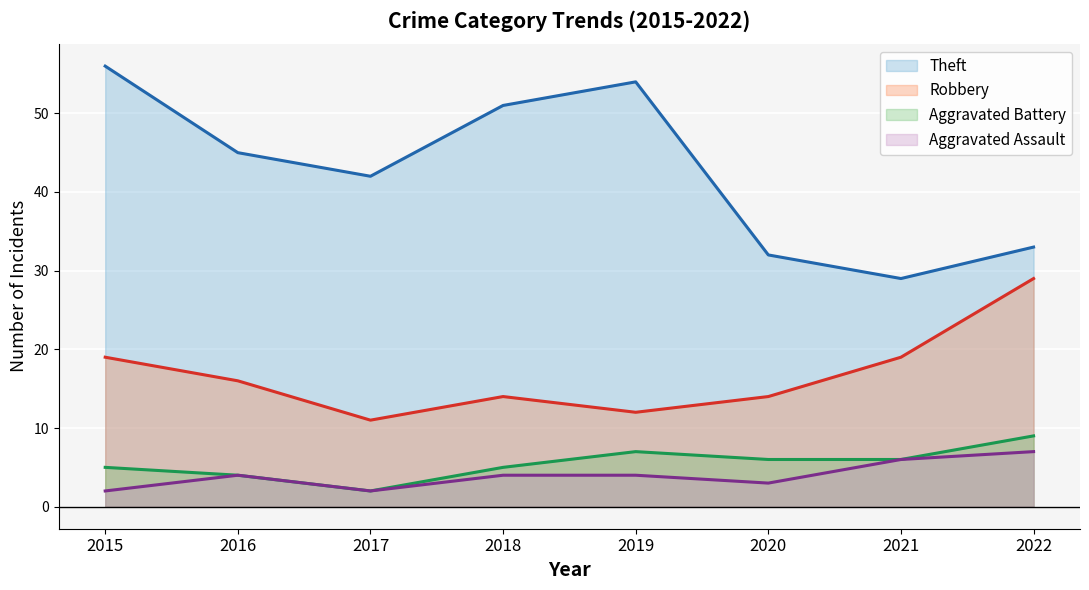

Where does the Aggravated Assault series first go above 4?

2021